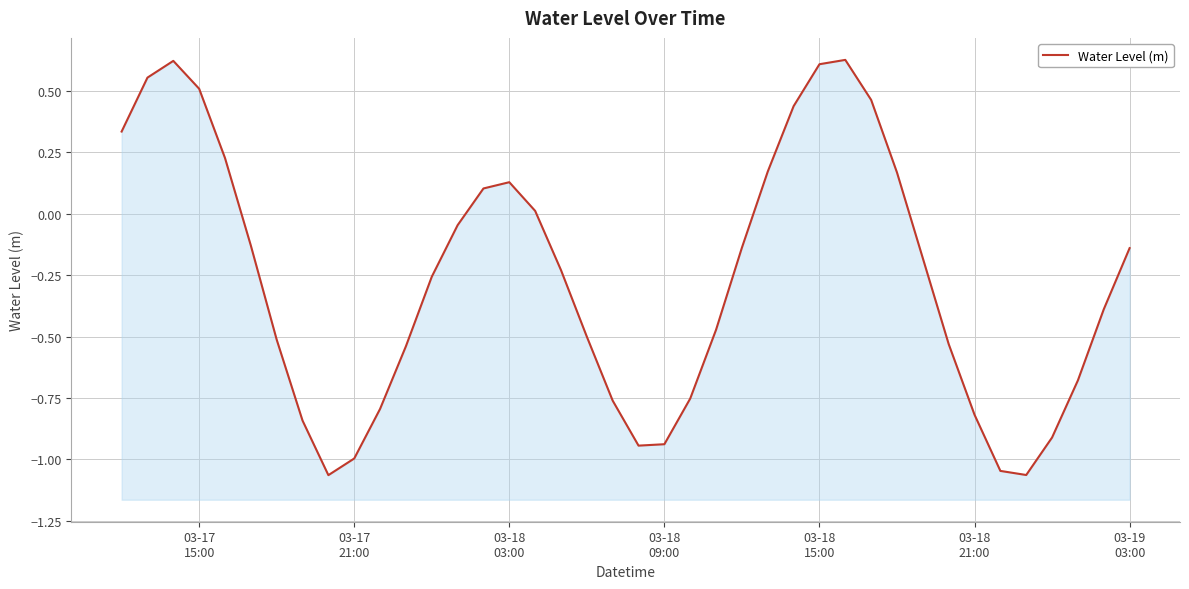

How many interior local valleys (lower than both neighbors) does the data have?

3